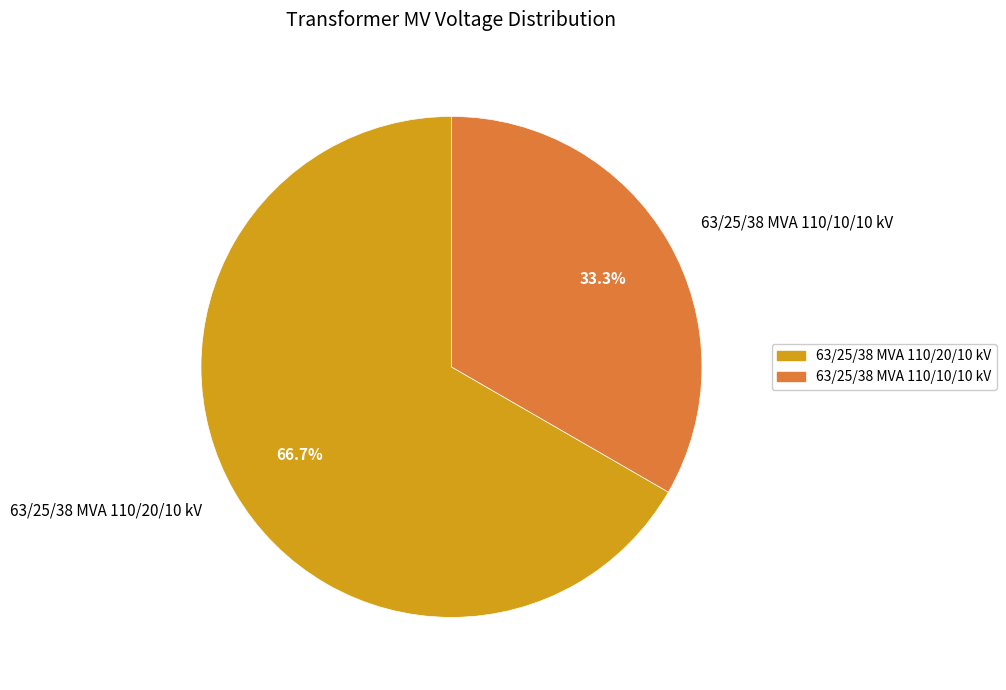

To the nearest percent, what is the difference between the largest and smallest slice percentages?

33%